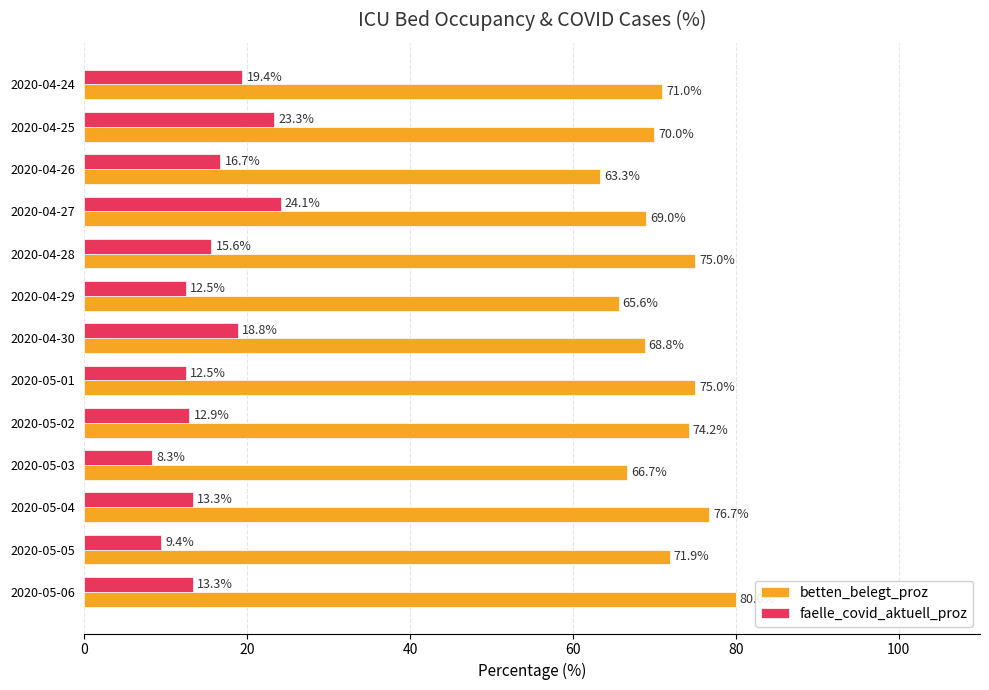

Is the value of betten_belegt_proz at 2020-04-25 greater than the value of faelle_covid_aktuell_proz at 2020-04-26?

Yes